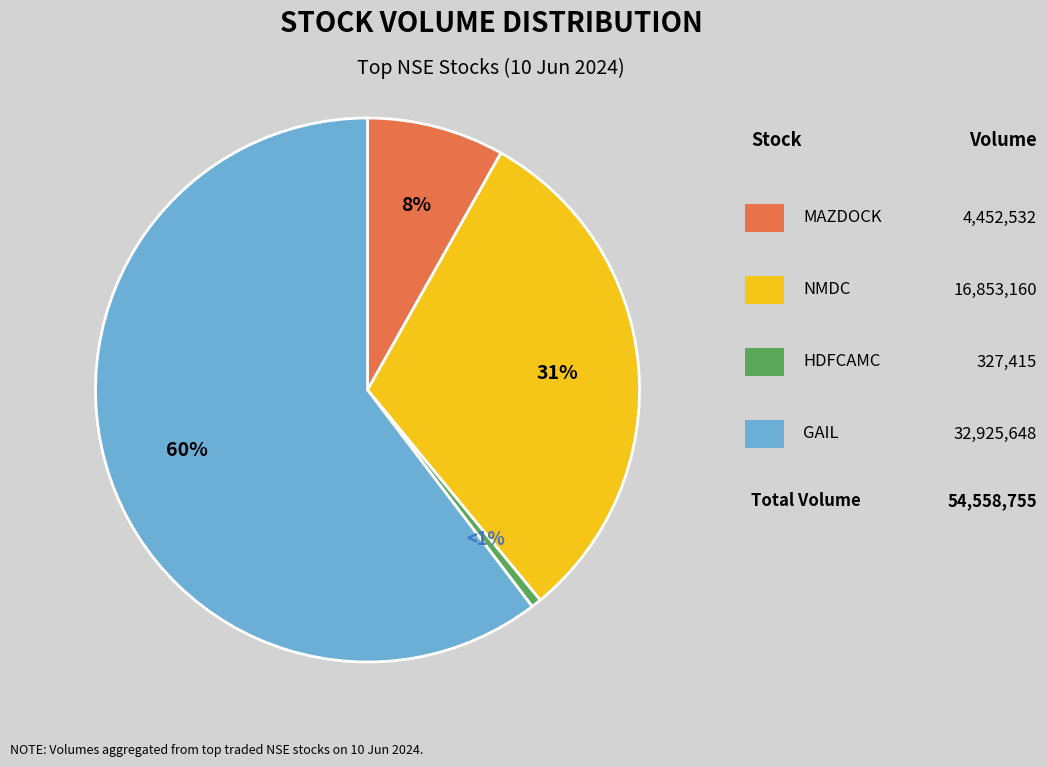

Is there a majority slice in this chart?

Yes